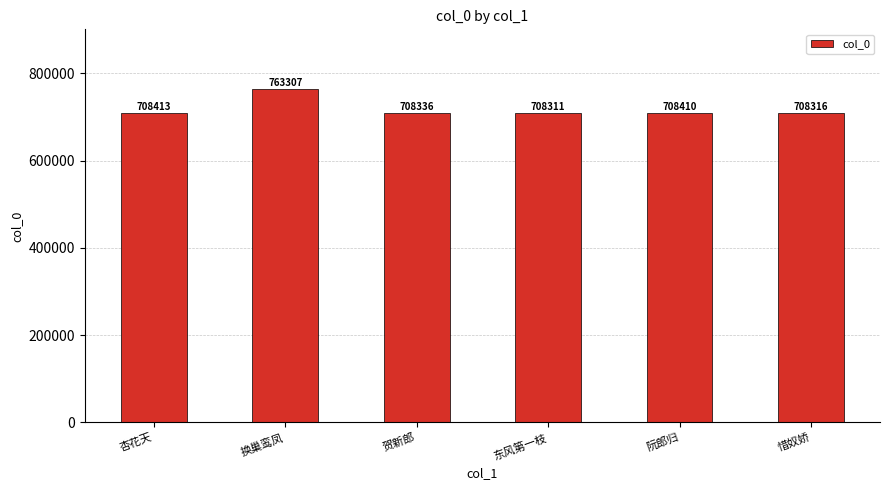

Reading left to right, what are all the values shown in this chart?

杏花天=708413	换巢鸾凤=763307	贺新郎=708336	东风第一枝=708311	阮郎归=708410	惜奴娇=708316